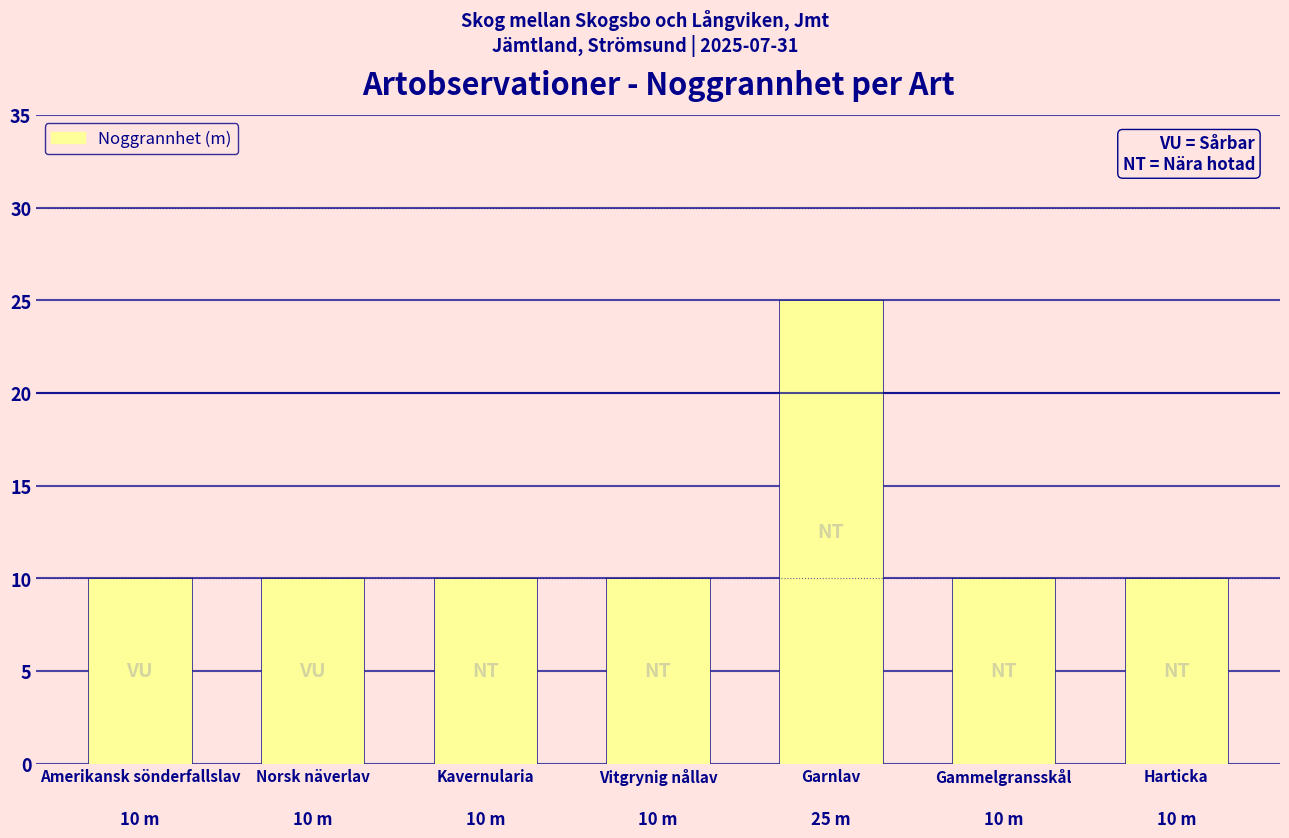

The chart shows a value of 10 at Vitgrynig nållav. True or false?

True